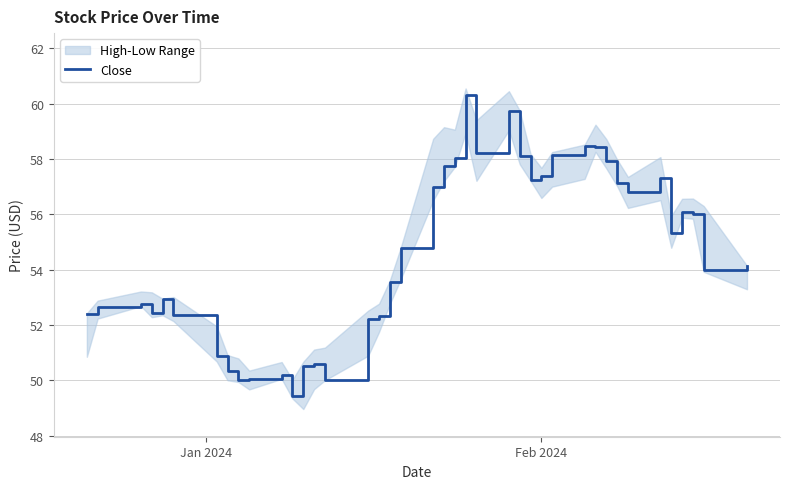

True or false: the data shows 16.6 at 12.

False